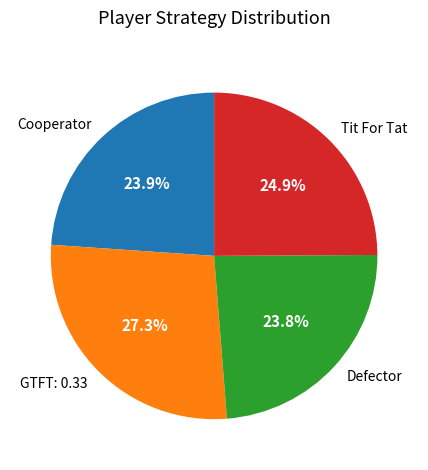

Does any single category account for the majority?

No